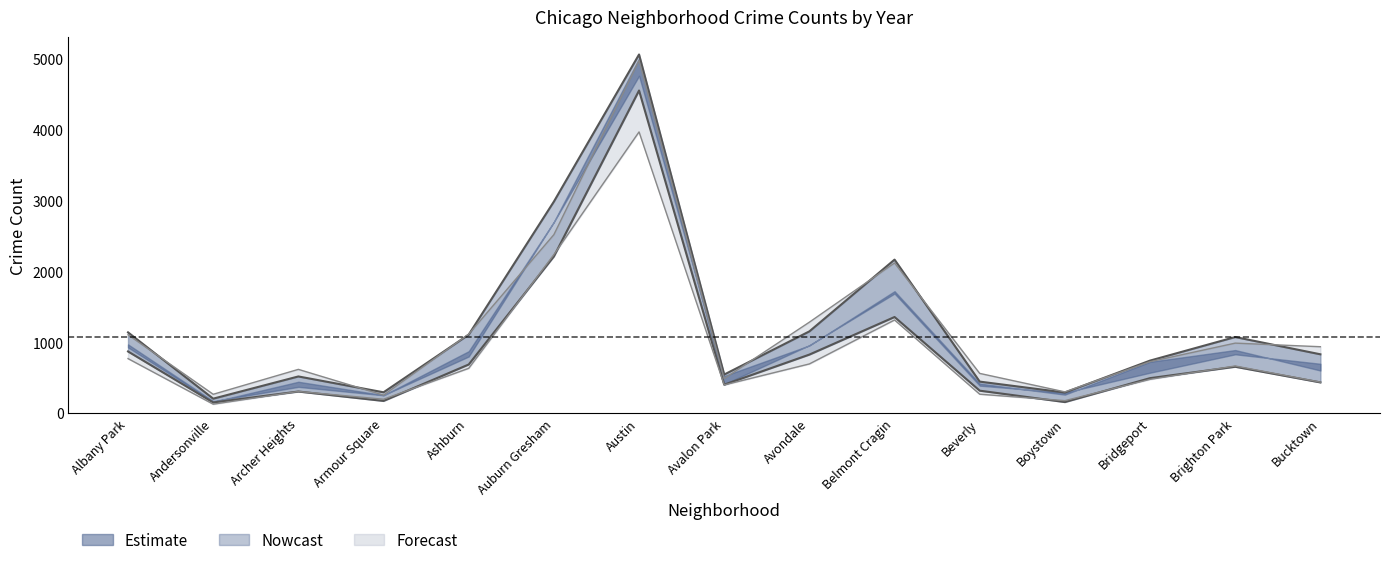

What position from the right is Beverly?

5